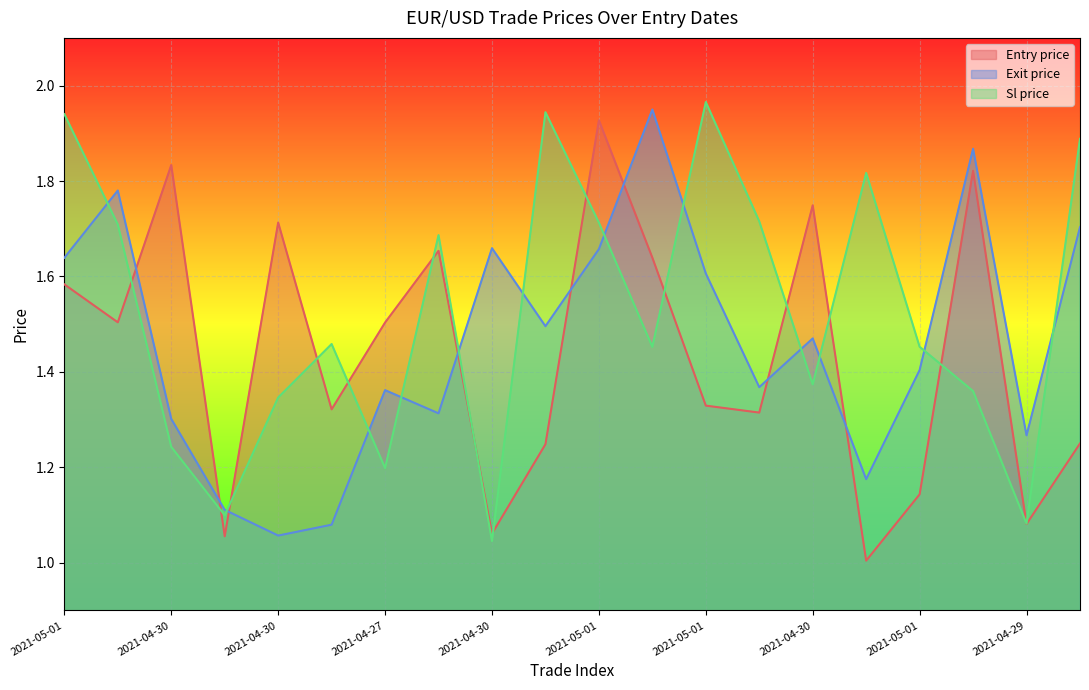

Reading left to right, extract all data points from this chart.

Entry price: 1.6	1.5	1.8	1.1	1.7	1.3	1.5	1.7	1.1	1.2	1.9	1.6	1.3	1.3	1.7	1.0	1.1	1.8	1.1	1.2
Exit price: 1.6	1.8	1.3	1.1	1.1	1.1	1.4	1.3	1.7	1.5	1.7	1.9	1.6	1.4	1.5	1.2	1.4	1.9	1.3	1.7
Sl price: 1.9	1.7	1.2	1.1	1.3	1.5	1.2	1.7	1.0	1.9	1.7	1.5	2.0	1.7	1.4	1.8	1.5	1.4	1.1	1.9